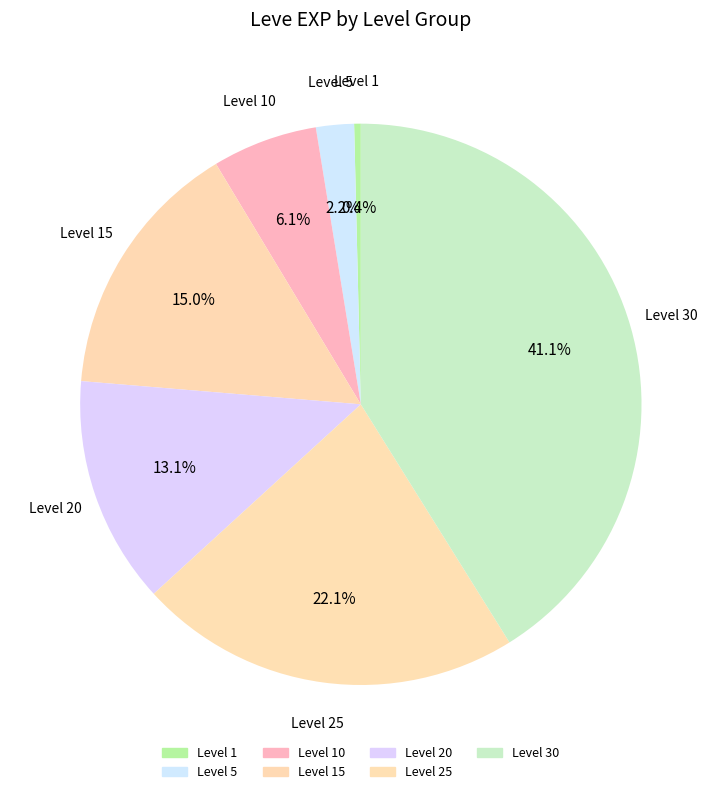

How many segments does this pie chart have?

7